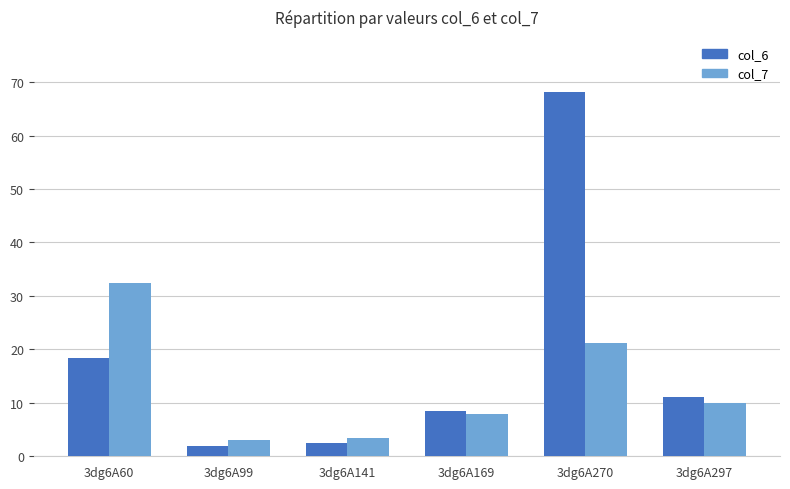

What is the average value of the col_7 series?

13.0